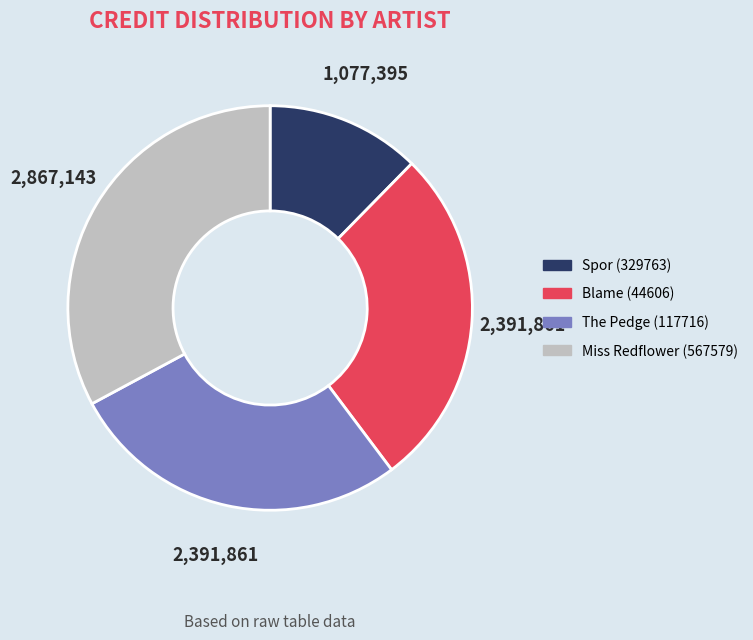

True or false: Miss Redflower (567579) accounts for 33% of the total.

True